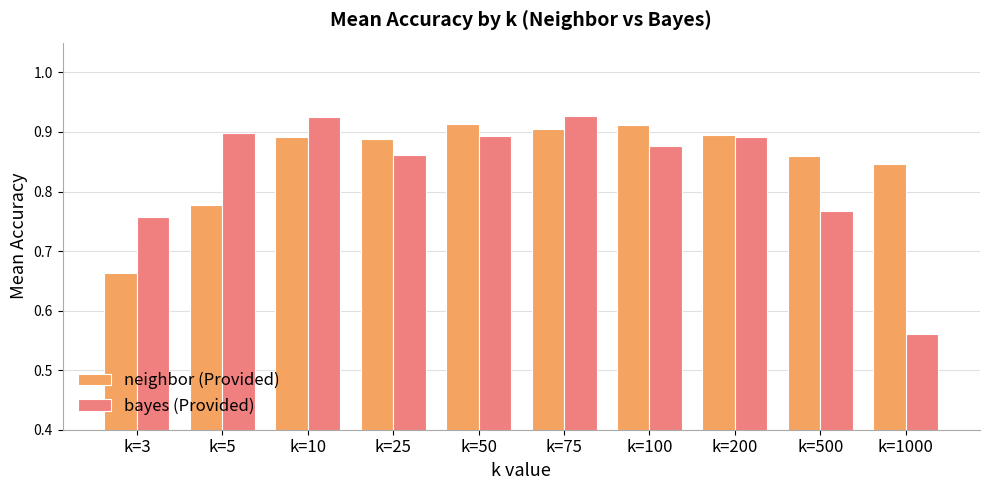

The value of neighbor (Provided) at k=10 is 1.2. True or false?

False